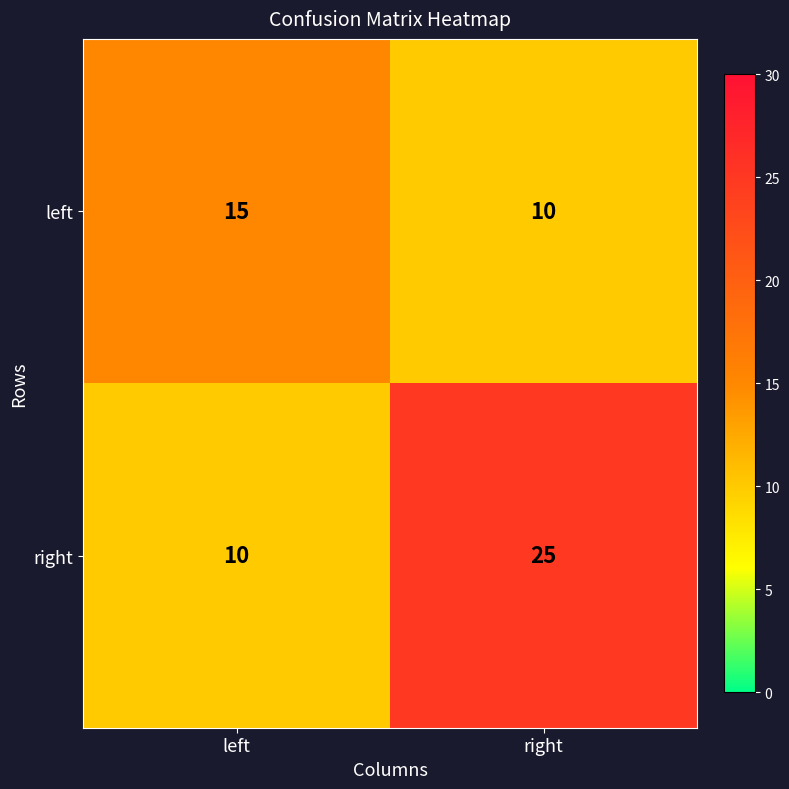

At which category is the sum across all series the highest?

right